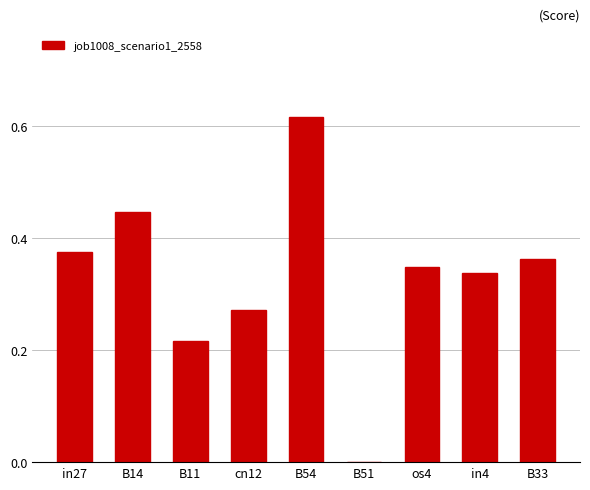

Which has a higher value, cn12 or os4?

os4